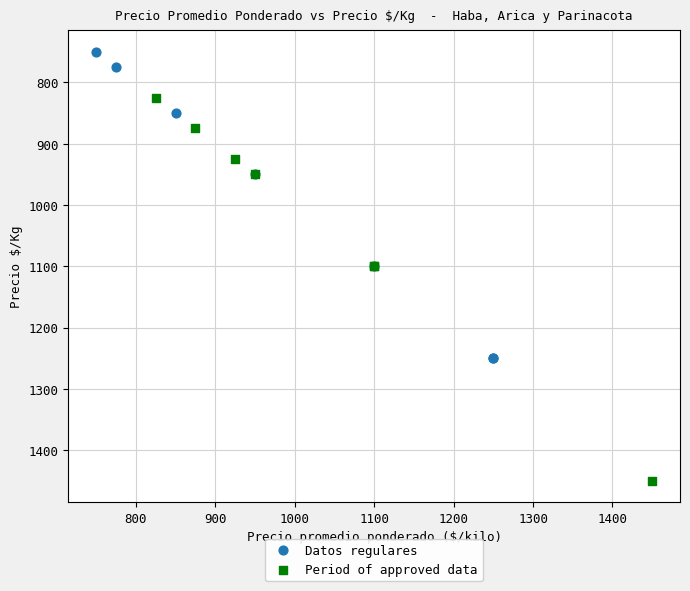

Which series has the widest spread of Y values?

Period of approved data